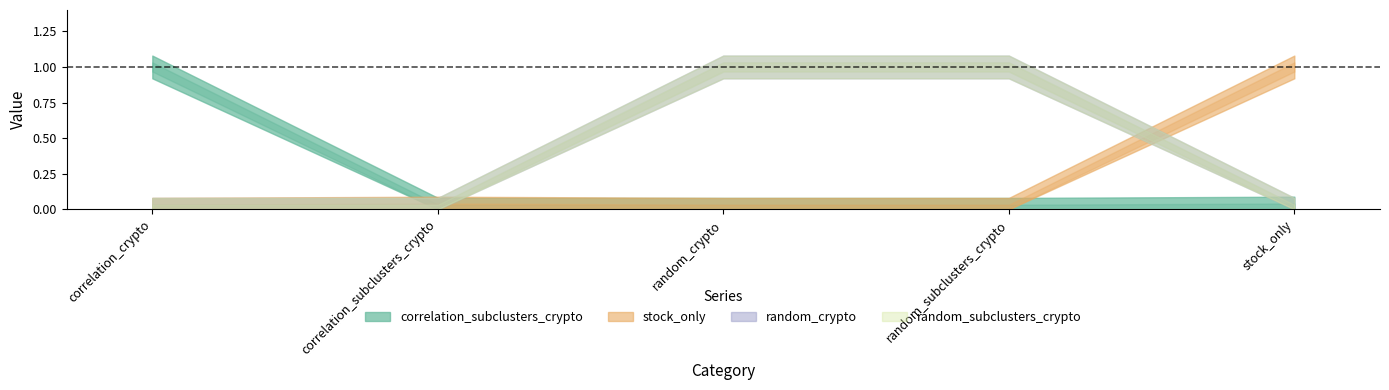

The correlation_subclusters_crypto series shows 0.0 at stock_only. True or false?

False